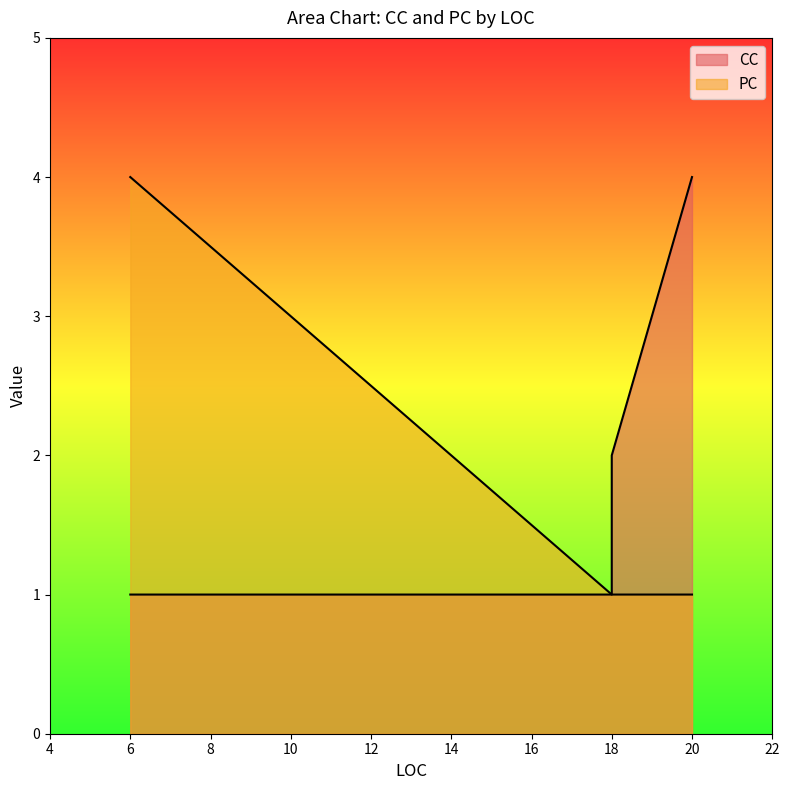

Where is CC nearest to the value 2?

18